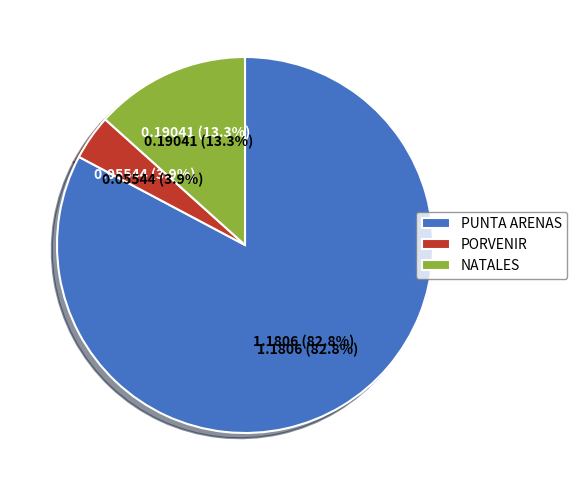

Is it true that PUNTA ARENAS is 74% of the pie?

False